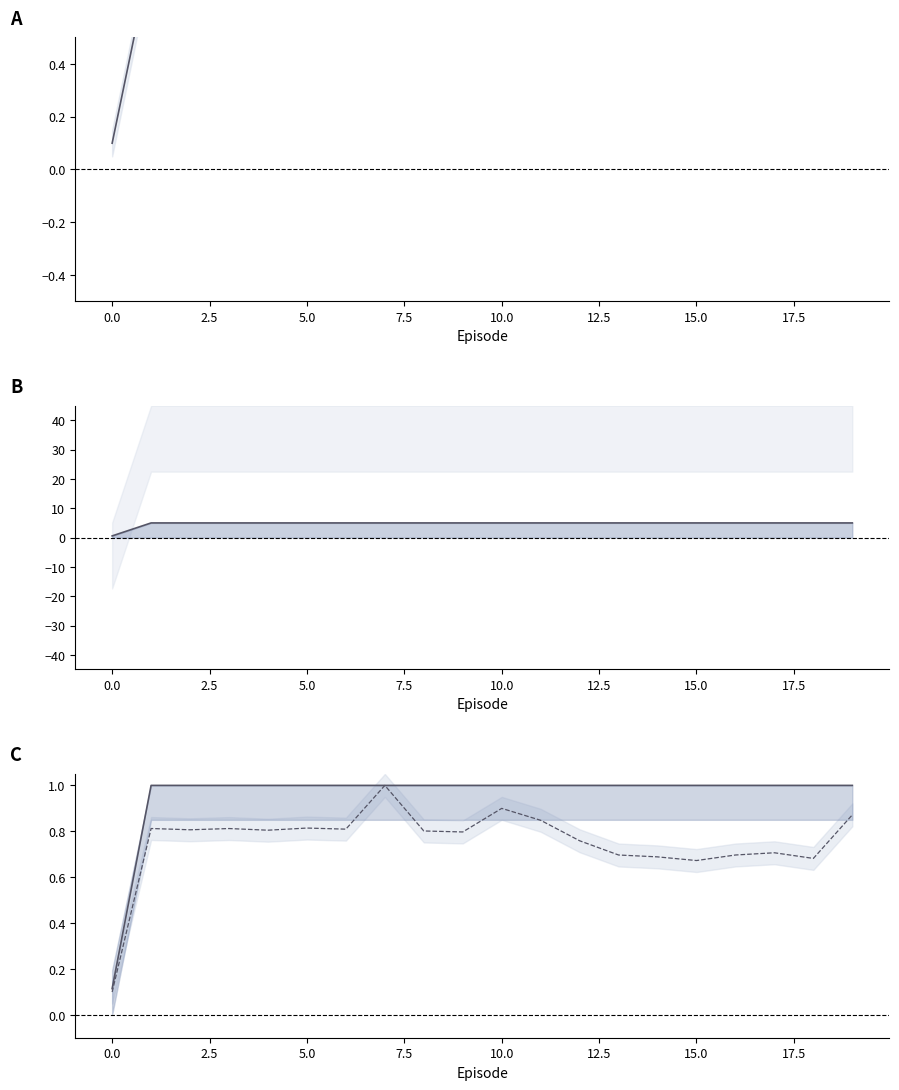

Is this an area chart (filled region under the line)?

No